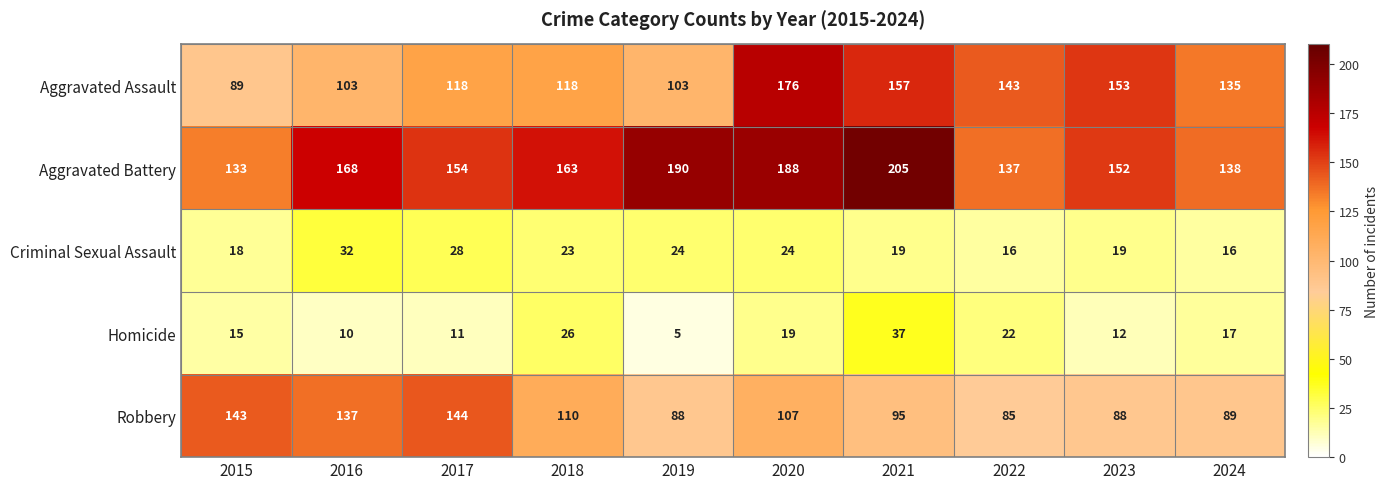

Where is Homicide nearest to the value 21?

2022